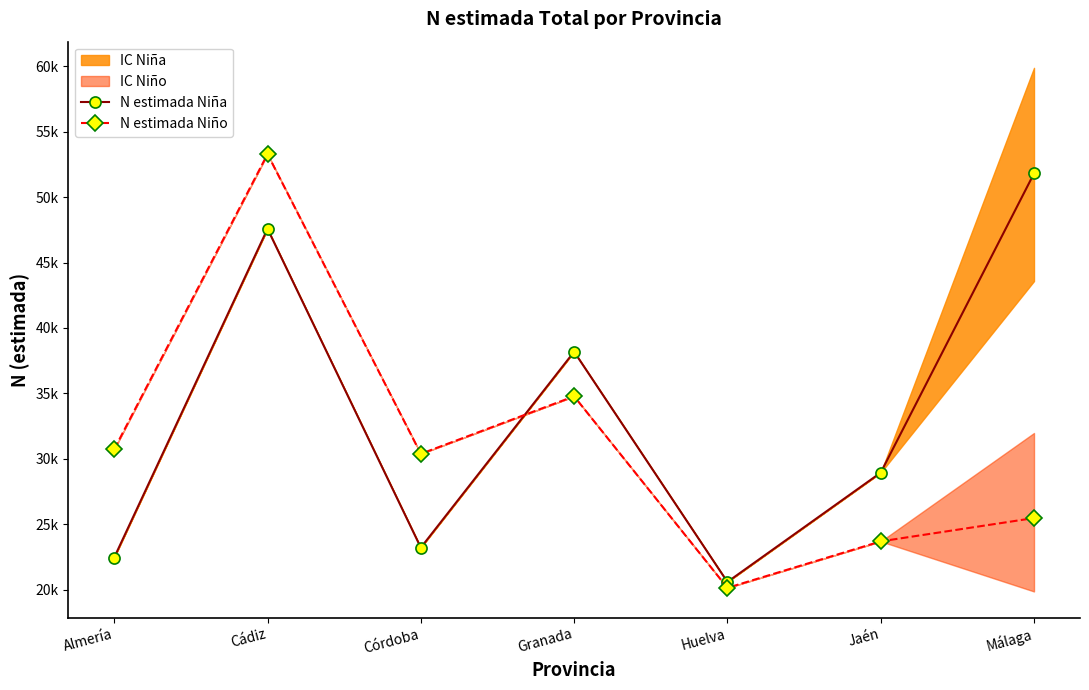

The value of N estimada Niña at Córdoba is 23228. True or false?

True